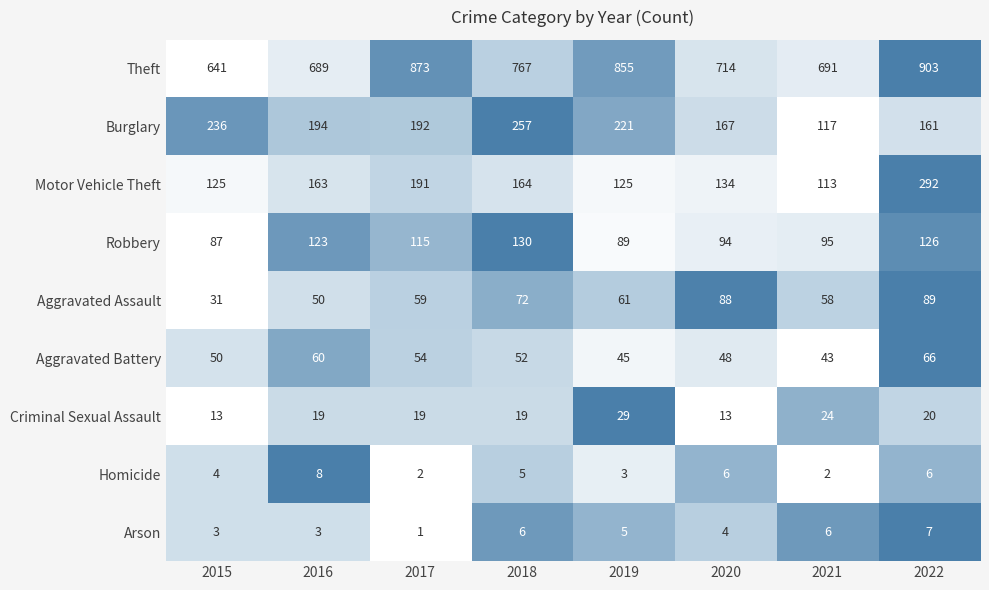

Rank the series by their maximum value, from highest to lowest.

Theft, Motor Vehicle Theft, Burglary, Robbery, Aggravated Assault, Aggravated Battery, Criminal Sexual Assault, Homicide, Arson